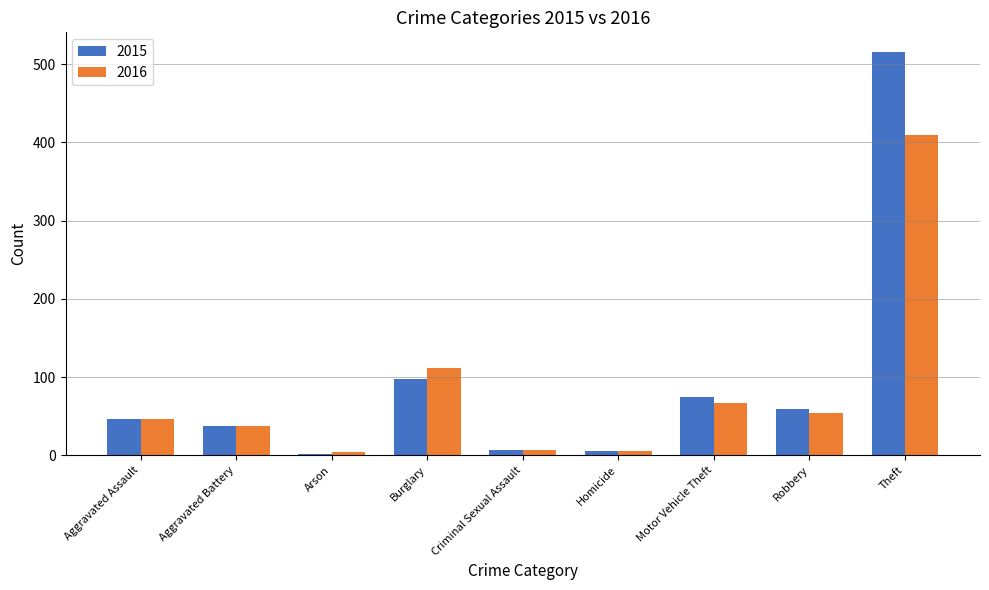

What is the total value across all series at Aggravated Assault?

92